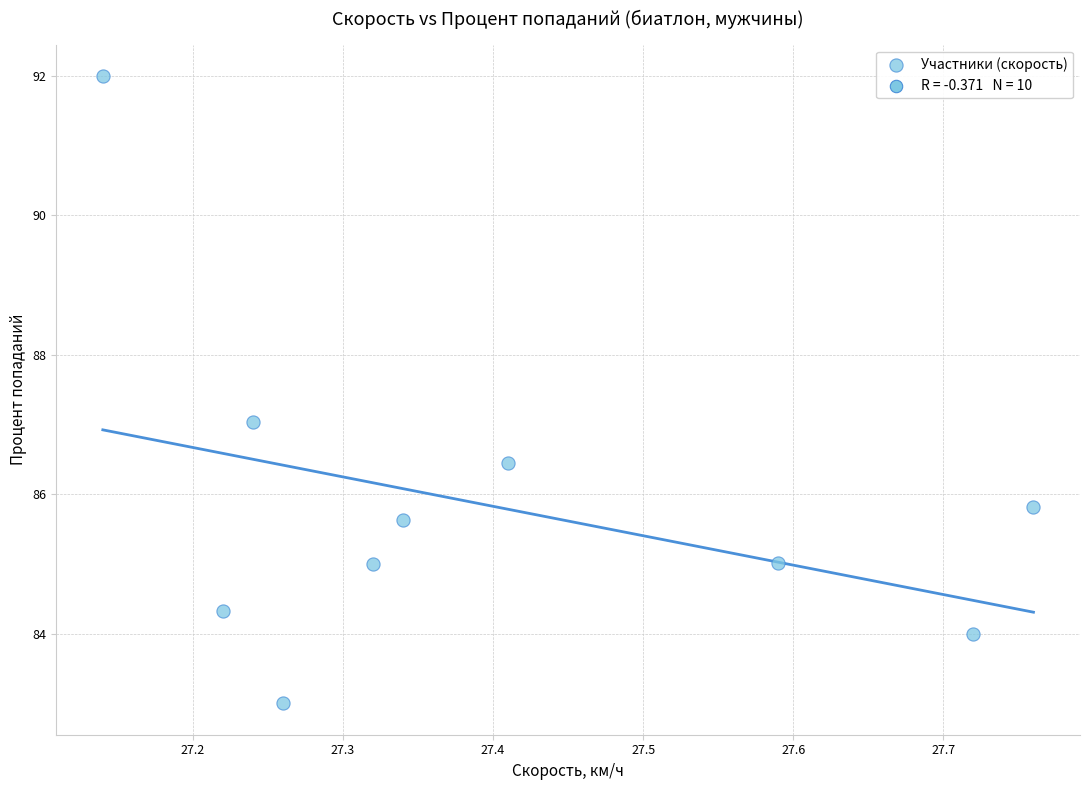

What is the average Y value?

85.8